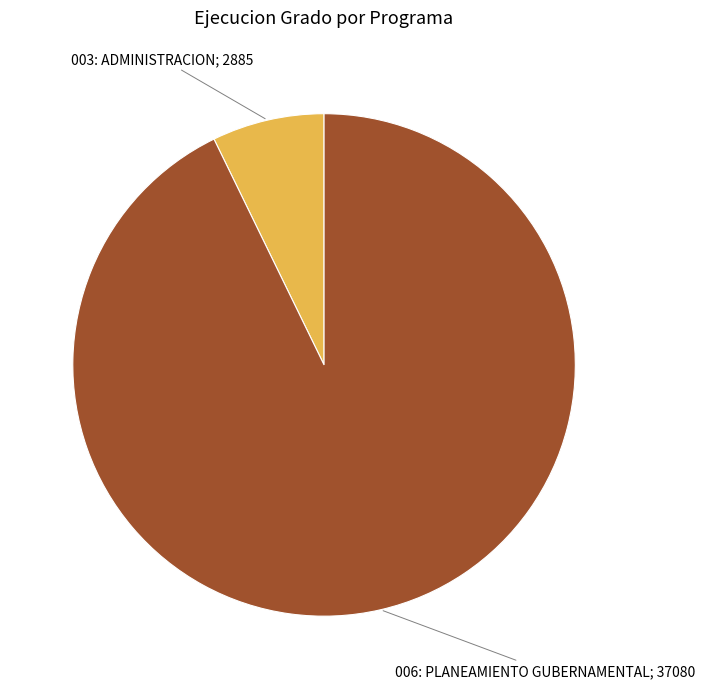

Is there any slice that represents more than half of the pie?

Yes